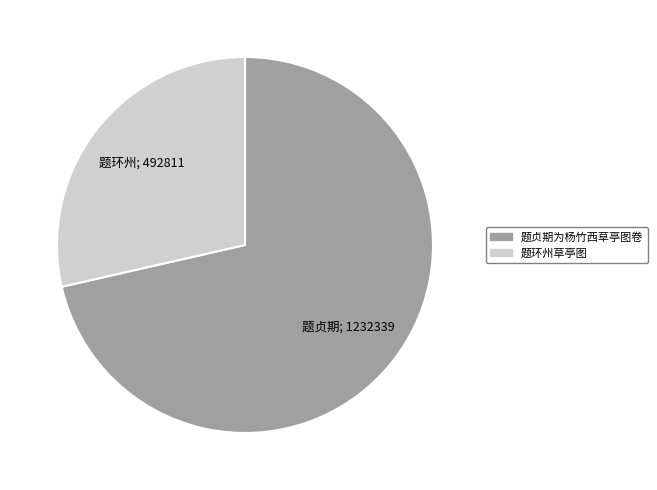

What is the smallest slice in the pie chart?

题环州草亭图